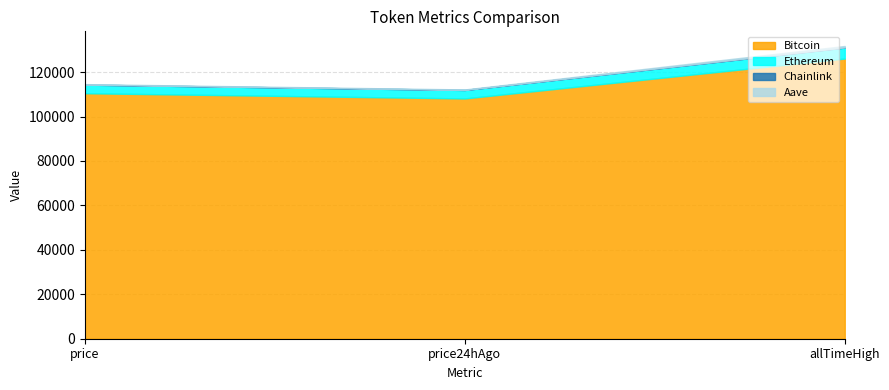

Rank the series by their maximum value, from lowest to highest.

Aave, Chainlink, Ethereum, Bitcoin